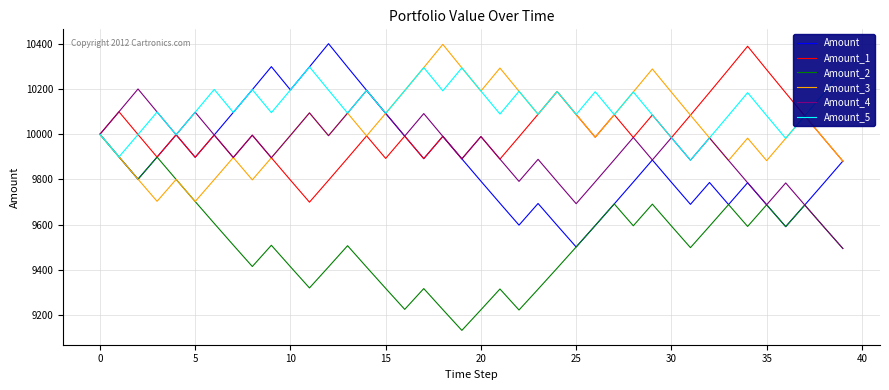

What are all the series names shown in the legend?

Amount, Amount_1, Amount_2, Amount_3, Amount_4, Amount_5